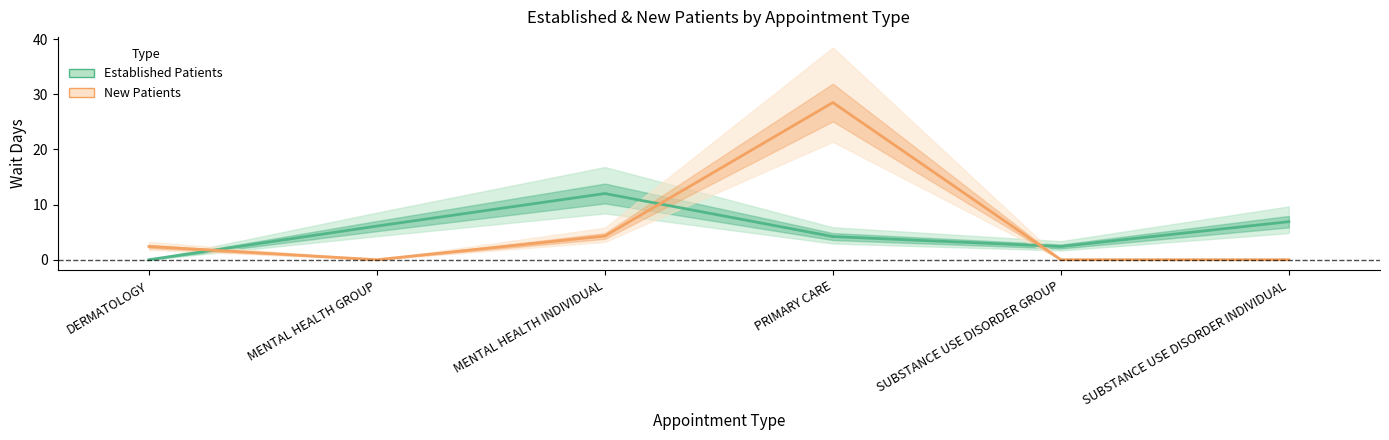

Between which two adjacent categories do New Patients and Established Patients first intersect?

DERMATOLOGY and MENTAL HEALTH GROUP